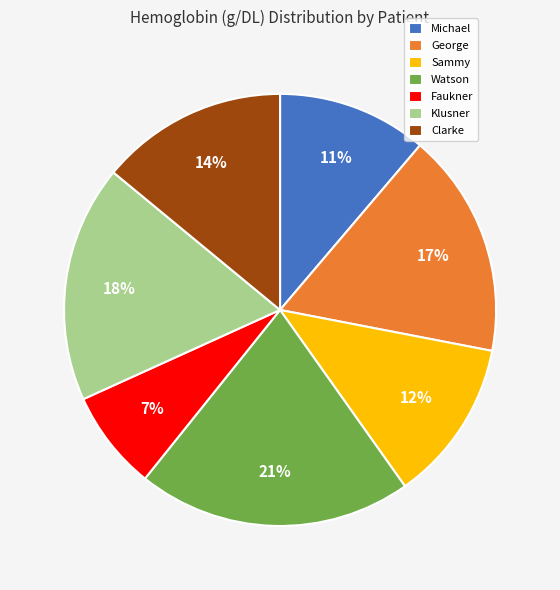

What percentage is the Michael slice, to the nearest percent?

11%